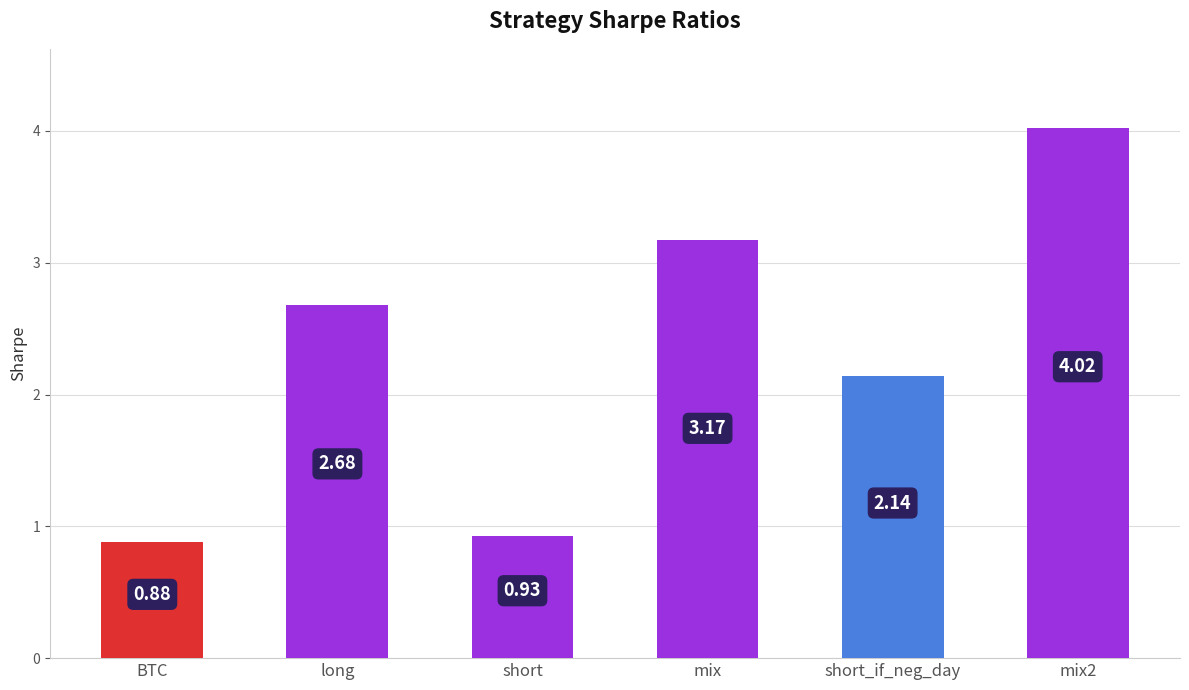

What is the approximate value at long?

2.7